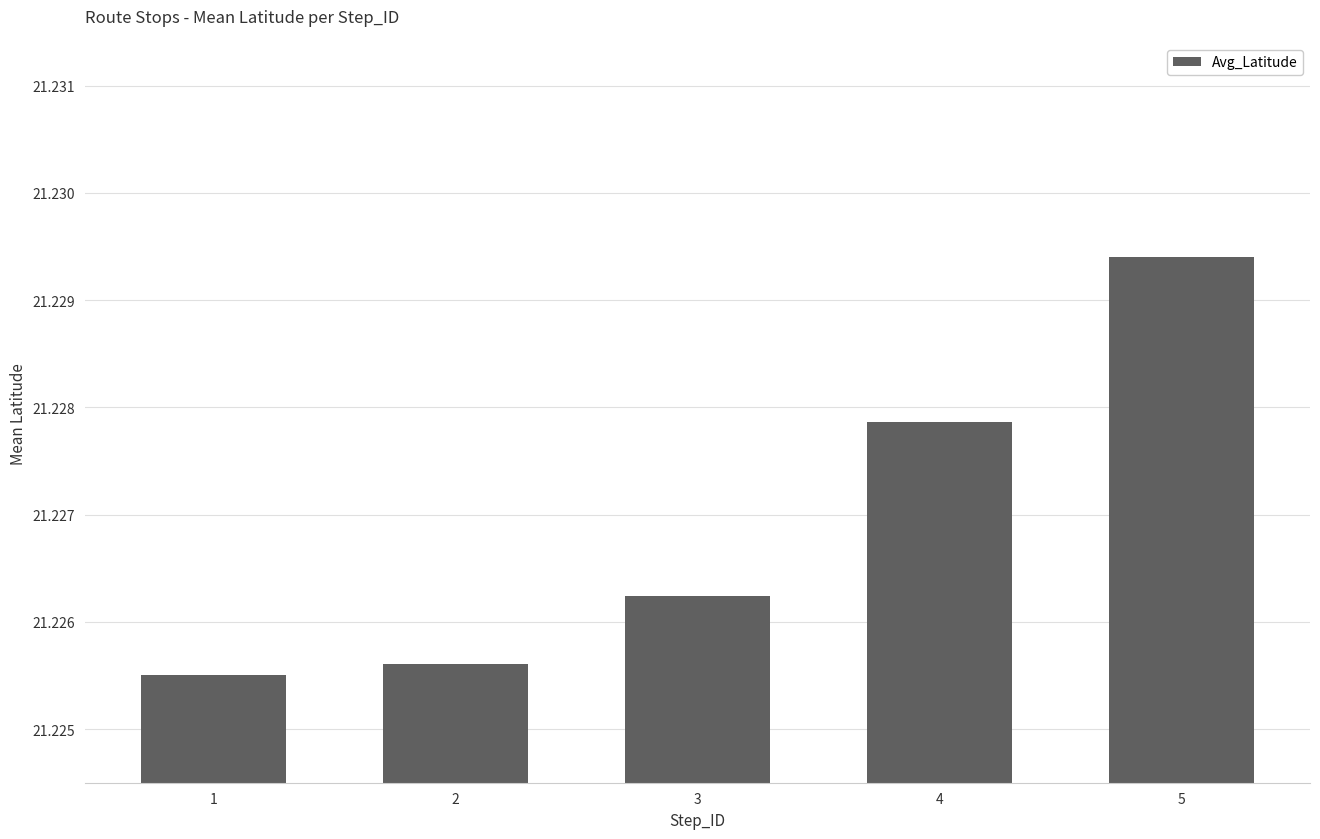

The value at 3 is 29.3. True or false?

False